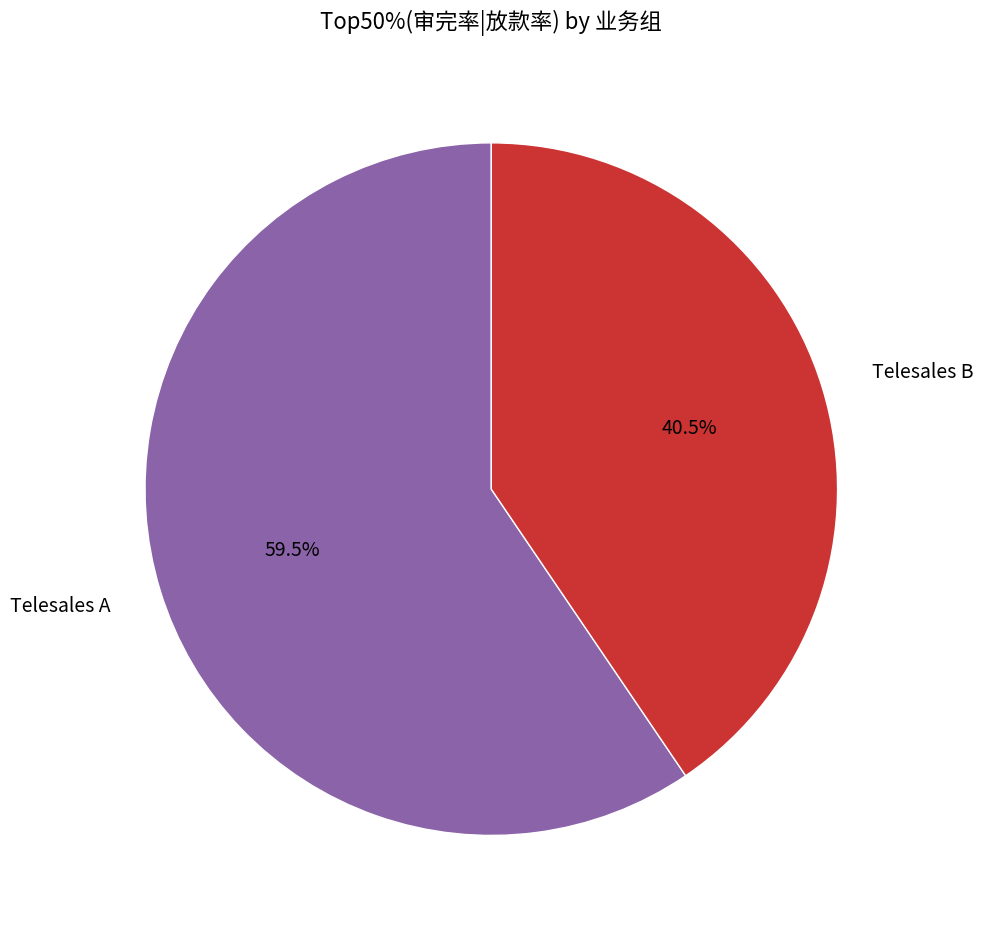

Is Telesales A the majority of the pie?

Yes